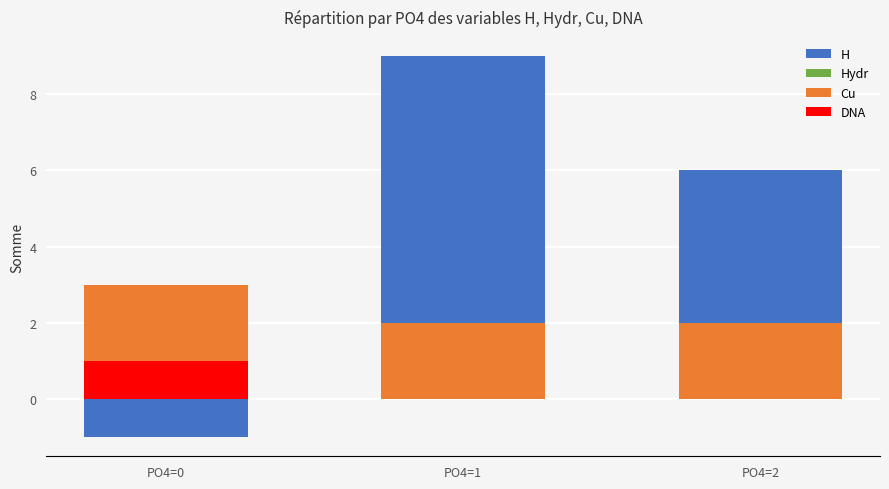

What is the difference between the DNA values at PO4=1 and PO4=0?

1